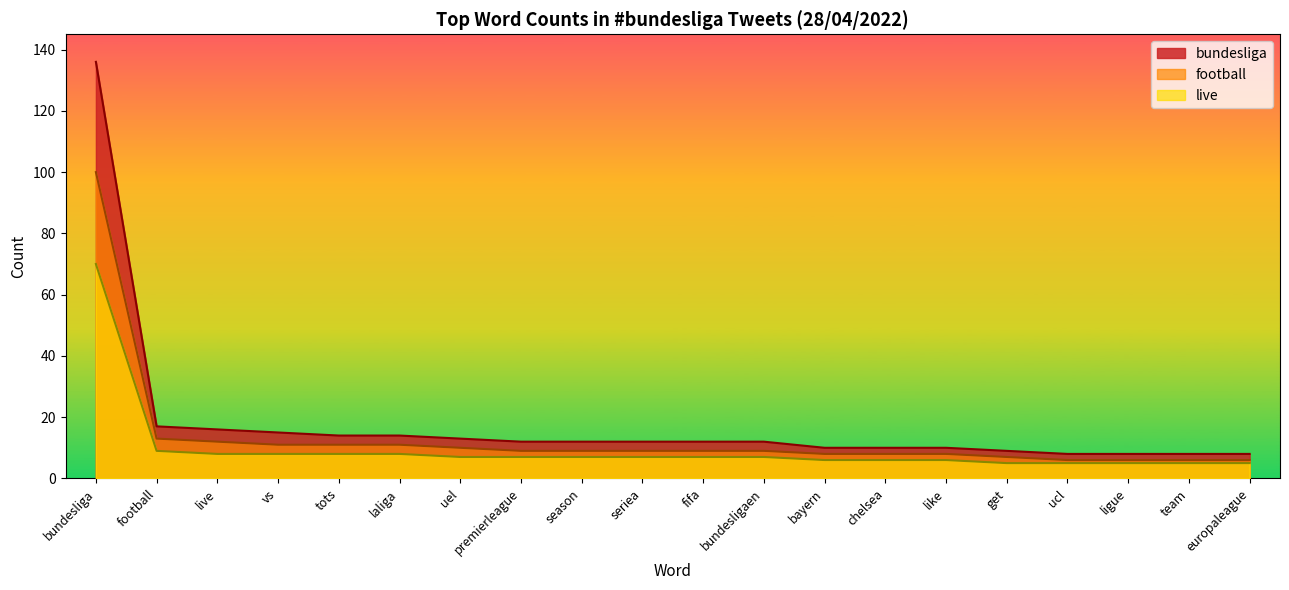

What is the approximate value of bundesliga at bayern?

10